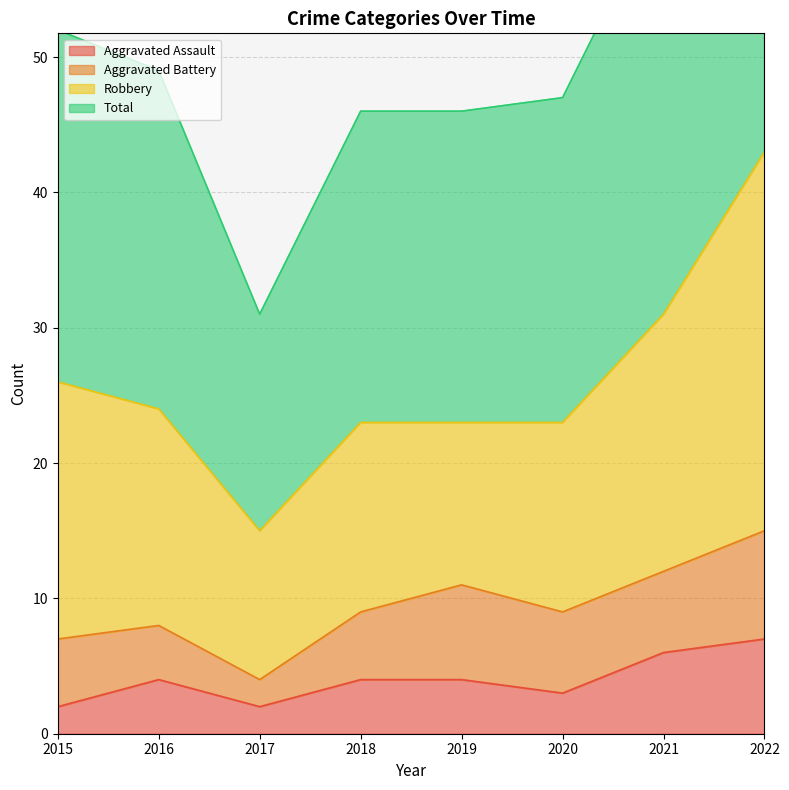

At which label is Total closest to 59?

2021